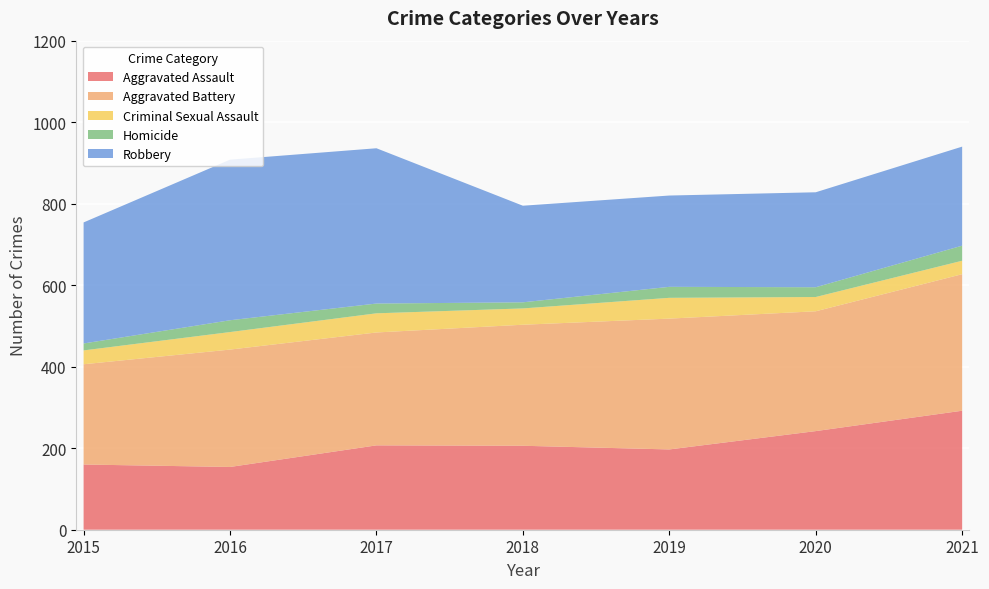

Reading right to left, transcribe all the data shown in this chart.

Aggravated Assault: 2021=292	2020=242	2019=197	2018=206	2017=207	2016=154	2015=160
Aggravated Battery: 2021=335	2020=294	2019=321	2018=297	2017=277	2016=288	2015=246
Criminal Sexual Assault: 2021=33	2020=35	2019=51	2018=40	2017=47	2016=43	2015=34
Homicide: 2021=37	2020=24	2019=27	2018=15	2017=24	2016=29	2015=17
Robbery: 2021=243	2020=233	2019=224	2018=237	2017=381	2016=394	2015=297